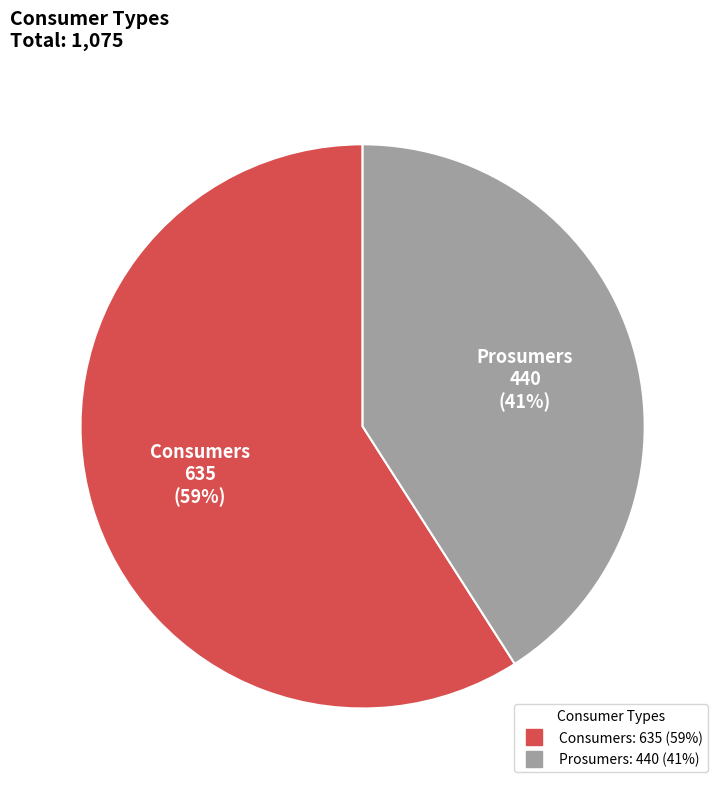

To the nearest percent, what is the difference between the Consumers and Prosumers slice percentages?

18%